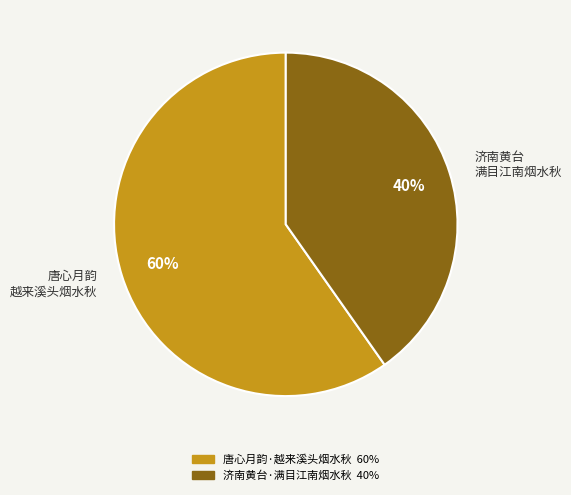

To the nearest percent, what is the difference between the largest and smallest slice percentages?

20%